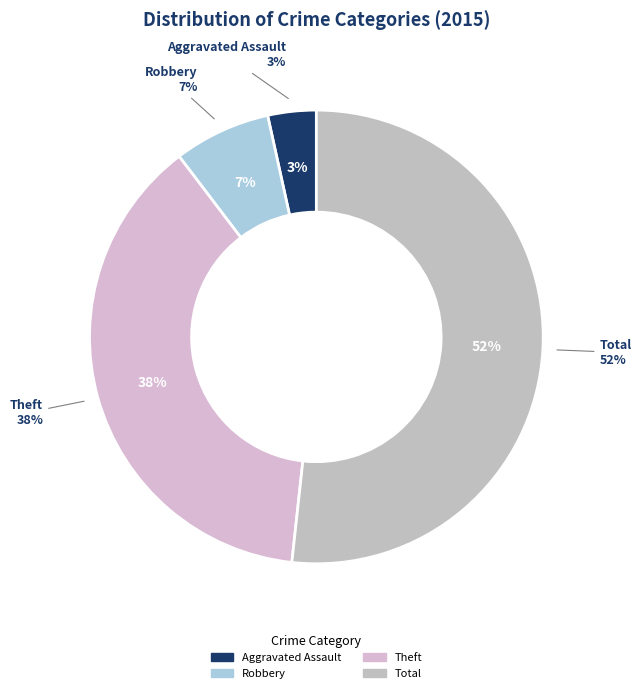

Combined, do Robbery and Aggravated Battery account for over 50%?

No